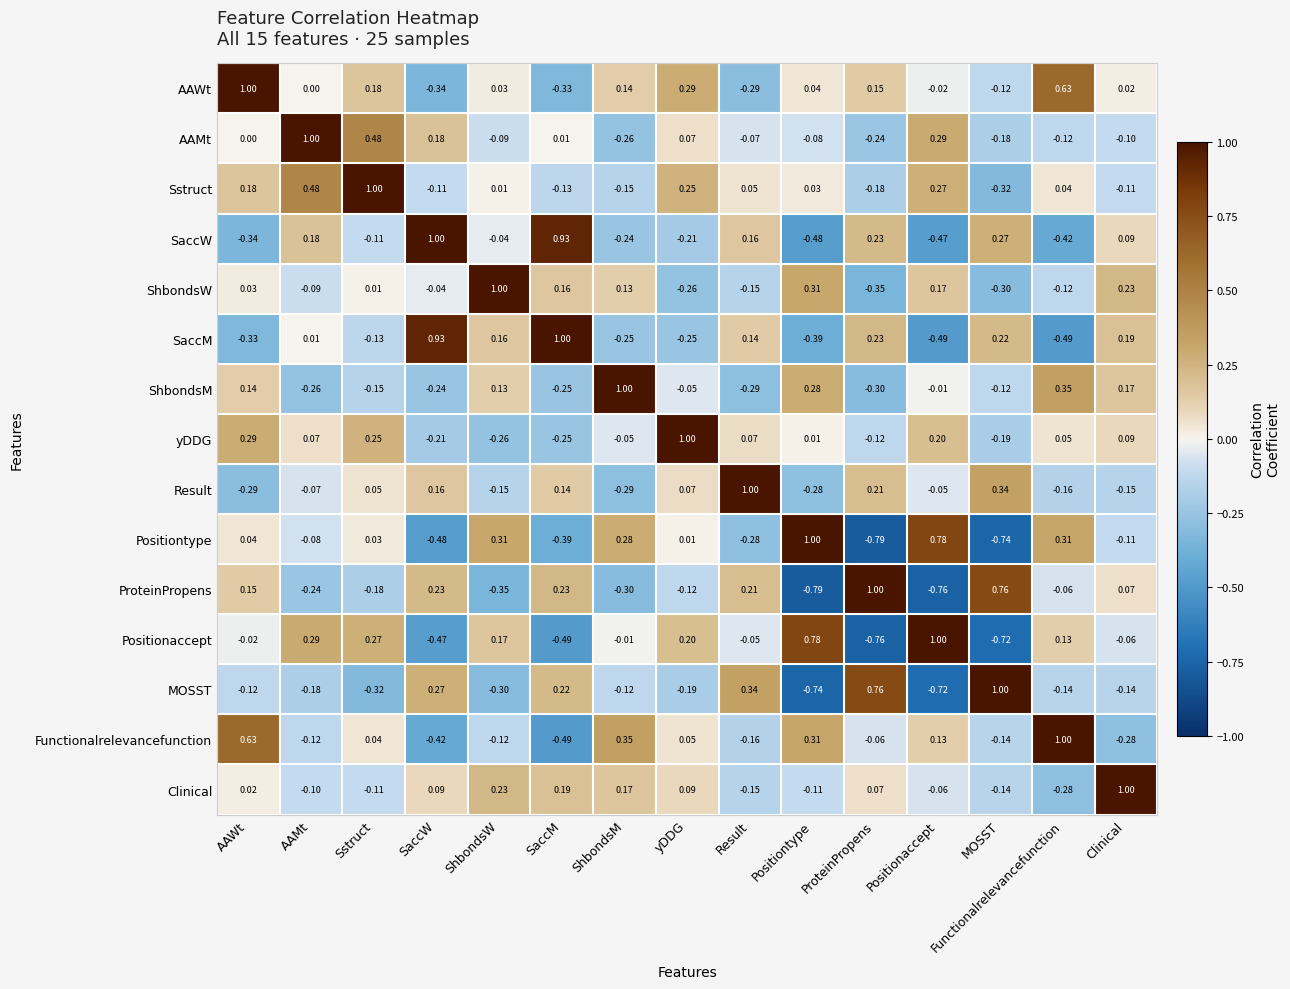

Where is Clinical nearest to the value 0?

AAWt